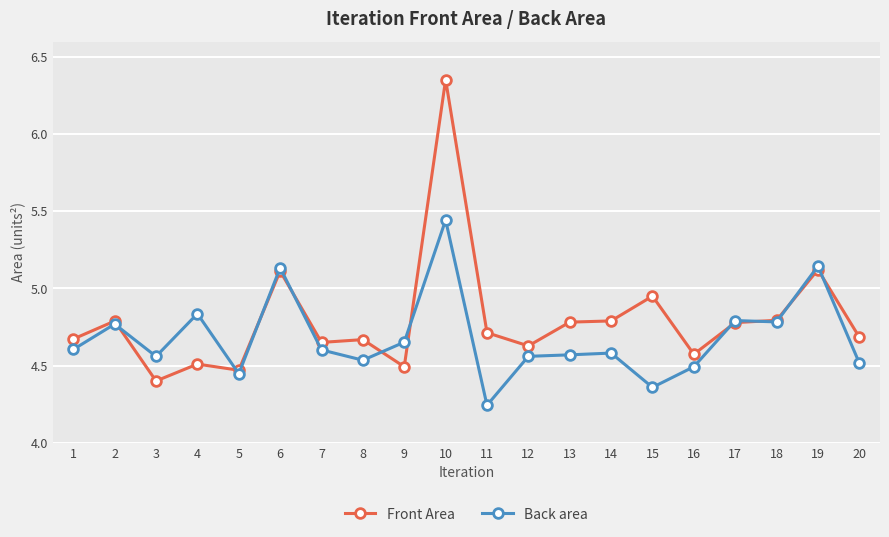

What is the total value across all series at 10?

11.8